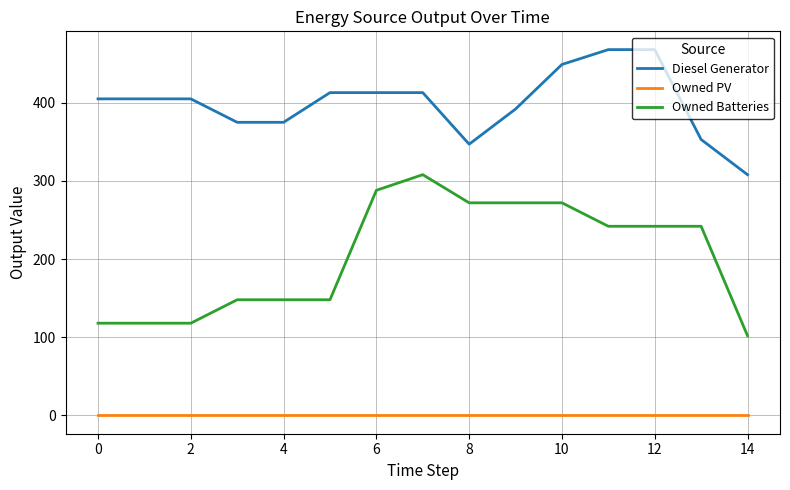

What is the maximum value for Diesel Generator?

468